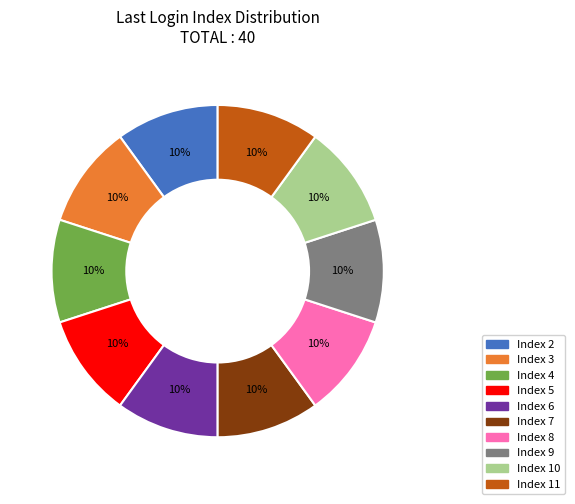

Is Index 4 the majority of the pie?

No